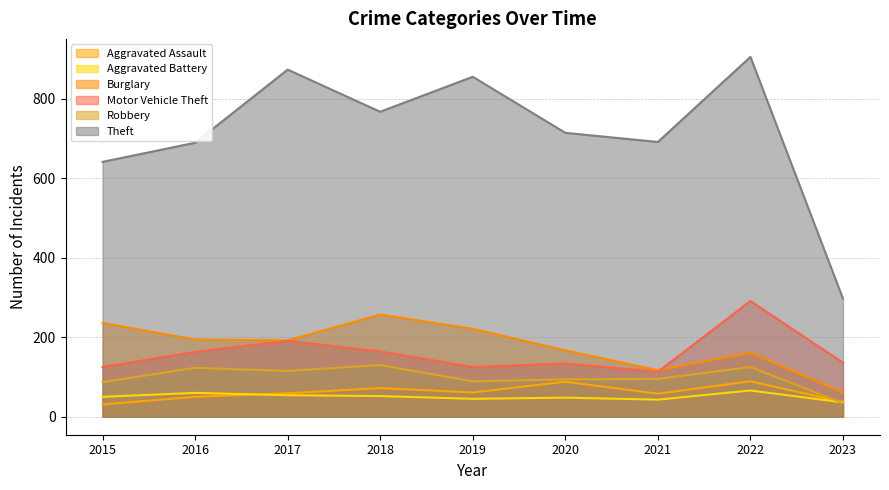

How many intersections are there between Aggravated Battery and Aggravated Assault?

1